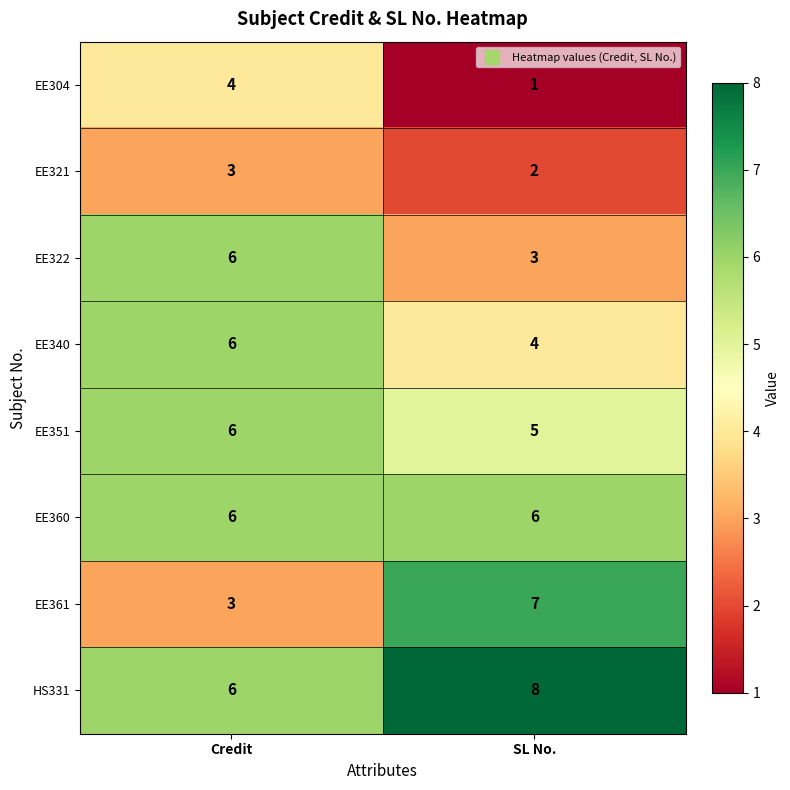

What is the sum of all EE361 values?

10